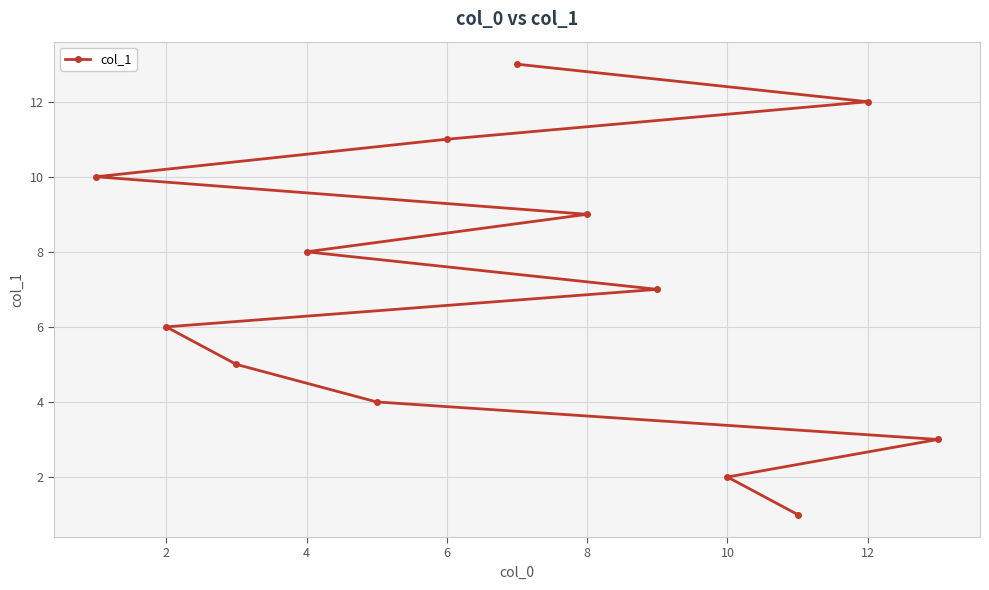

What is the average value?

7